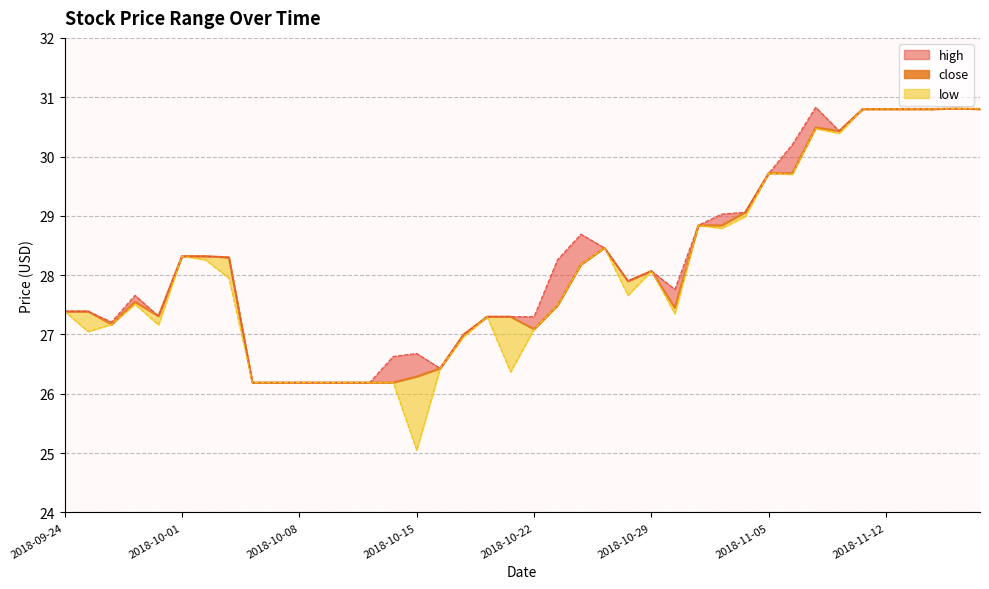

How many points are higher than both their immediate neighbors (excluding endpoints)?

5